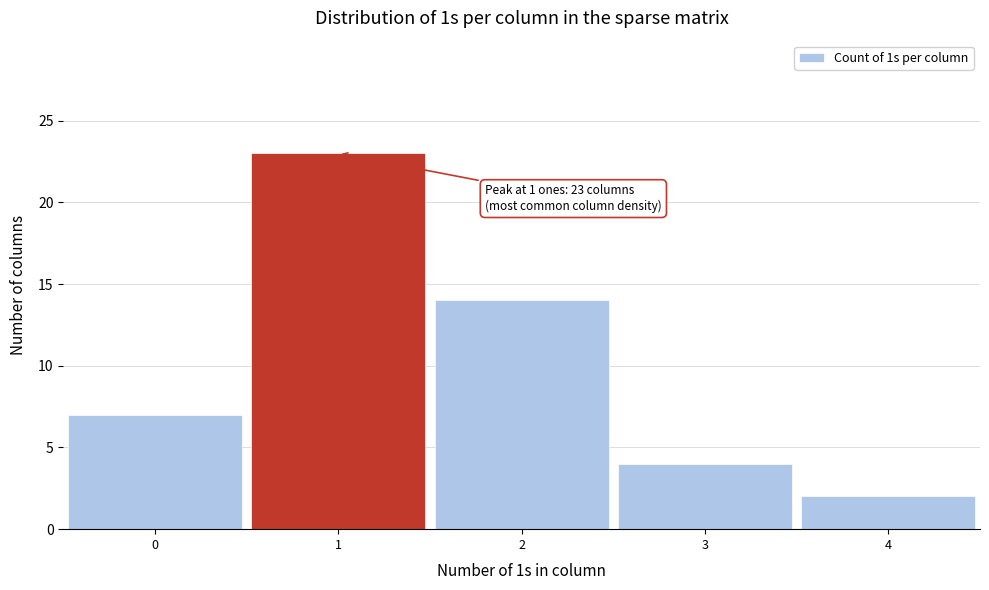

Over which range of the x-axis is the bar tallest?

0.5 to 1.5